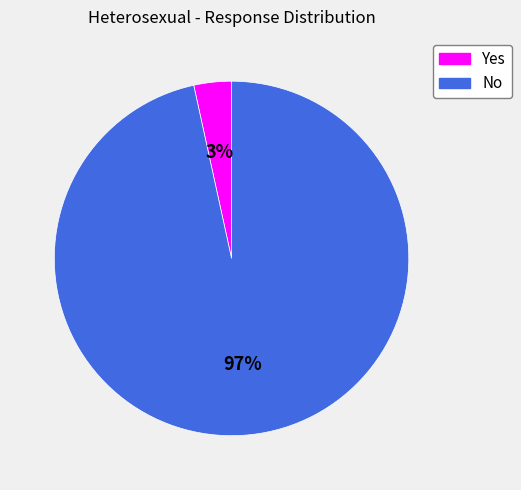

Is it true that Yes is 12% of the pie?

False